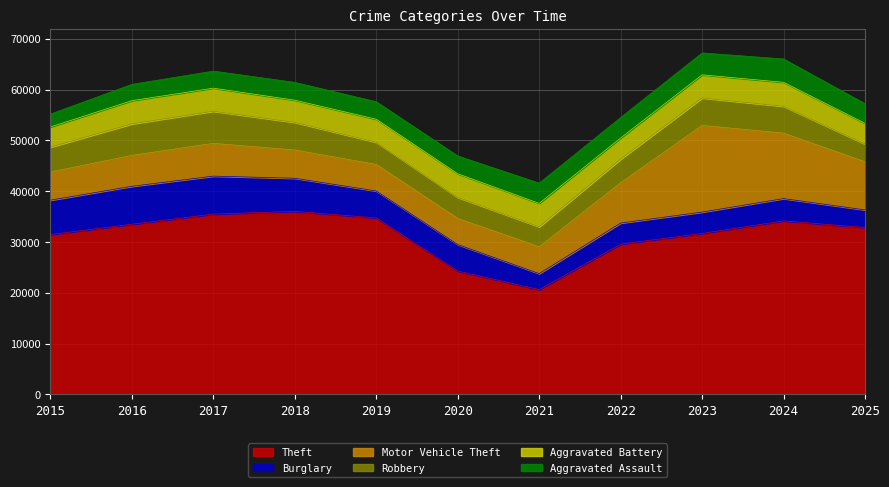

Reading right to left, list all the values displayed in this chart.

Theft: 2025=32855	2024=34149	2023=31684	2022=29568	2021=20626	2020=24276	2019=34734	2018=36025	2017=35491	2016=33490	2015=31460
Burglary: 2025=3469	2024=4394	2023=4201	2022=4157	2021=3146	2020=5223	2019=5308	2018=6520	2017=7477	2016=7476	2015=6773
Motor Vehicle Theft: 2025=9469	2024=12889	2023=17068	2022=7960	2021=5295	2020=5126	2019=5218	2018=5562	2017=6455	2016=6091	2015=5550
Robbery: 2025=3503	2024=5290	2023=5403	2022=4623	2021=3930	2020=4166	2019=4387	2018=5445	2017=6324	2016=6207	2015=4903
Aggravated Battery: 2025=4054	2024=4711	2023=4553	2022=4164	2021=4605	2020=4628	2019=4516	2018=4357	2017=4533	2016=4562	2015=3956
Aggravated Assault: 2025=3870	2024=4593	2023=4308	2022=4030	2021=3982	2020=3509	2019=3440	2018=3506	2017=3361	2016=3207	2015=2538